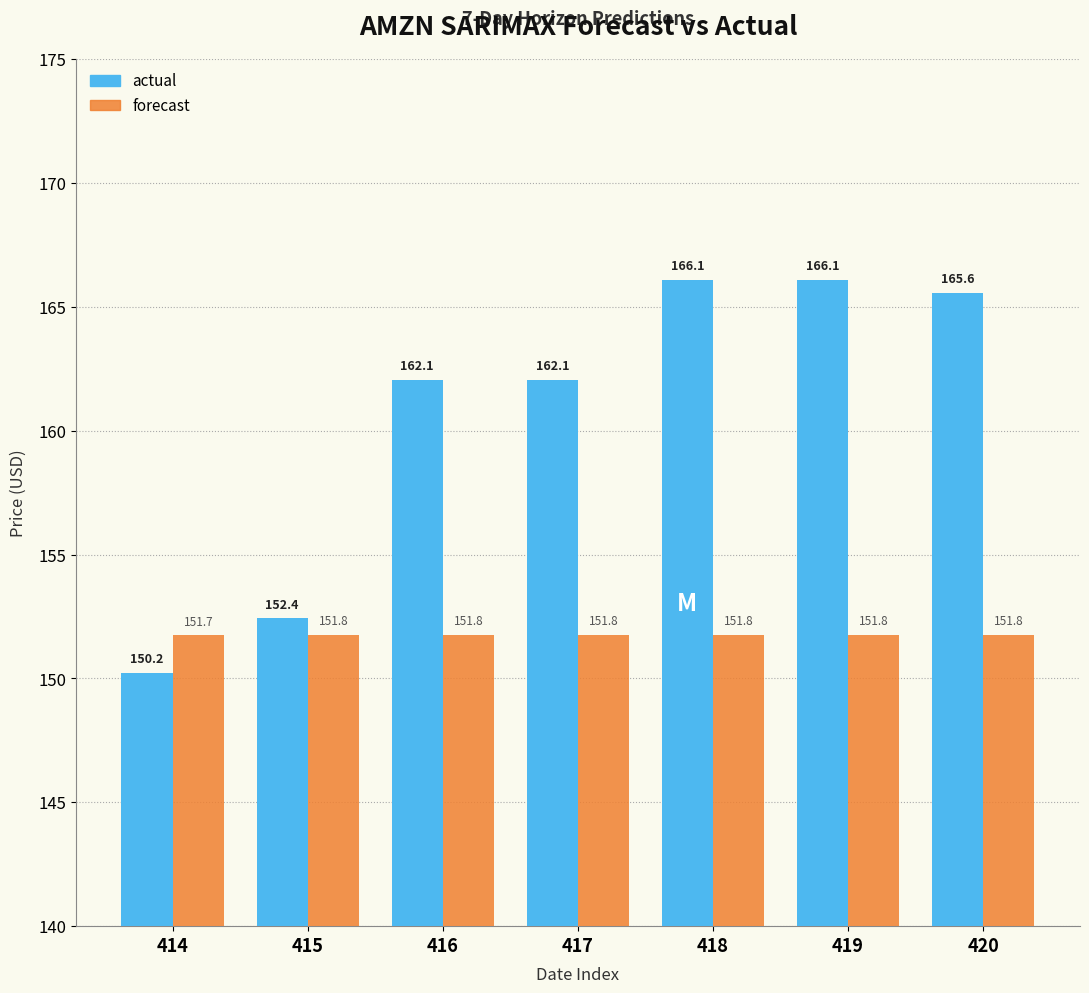

True or false: actual has a value of 165.6 at 420.

True